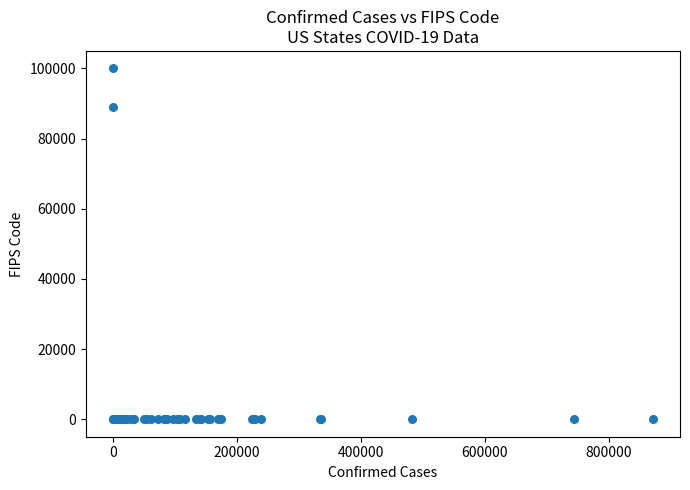

What Y value in the scatter plot is closest to 50000?

88888